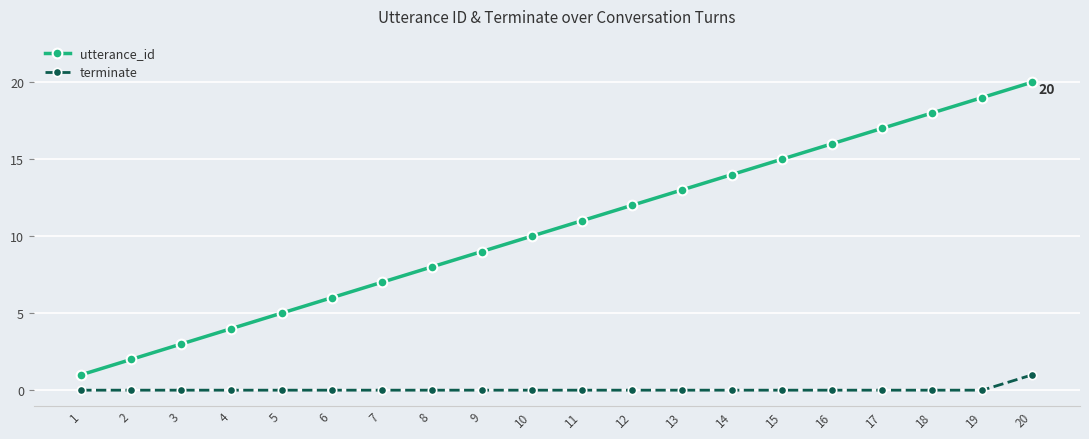

The value of utterance_id at 1 is 0. True or false?

False